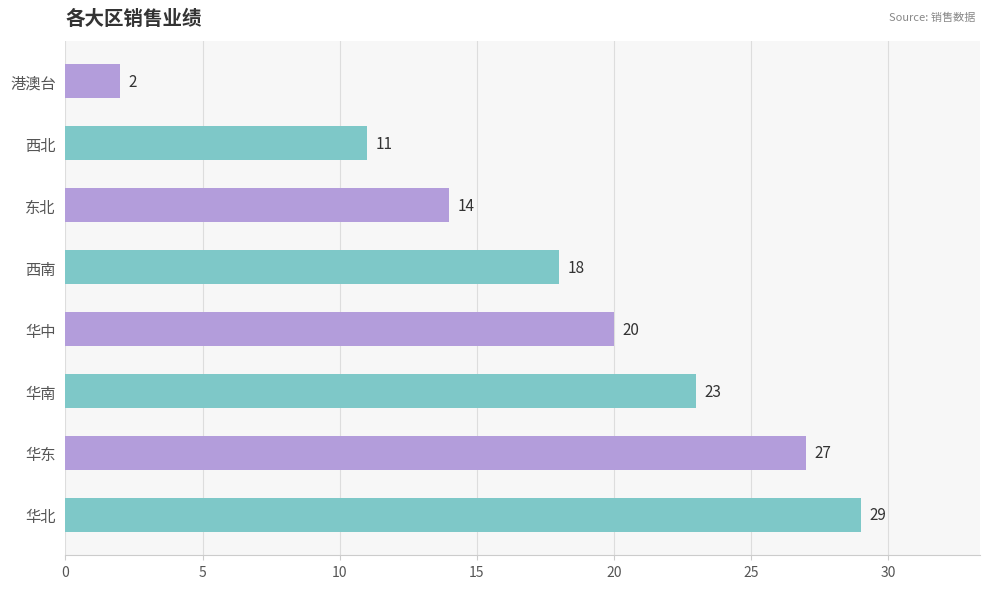

Rank the categories by value from highest to lowest.

华北, 华东, 华南, 华中, 西南, 东北, 西北, 港澳台